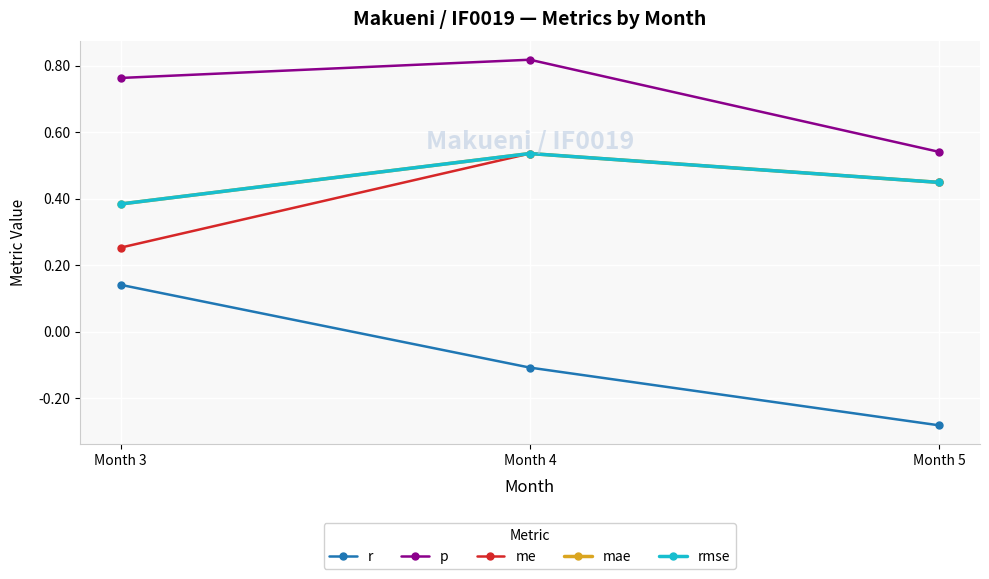

Between Month 5 and Month 3, which is larger?

Month 3